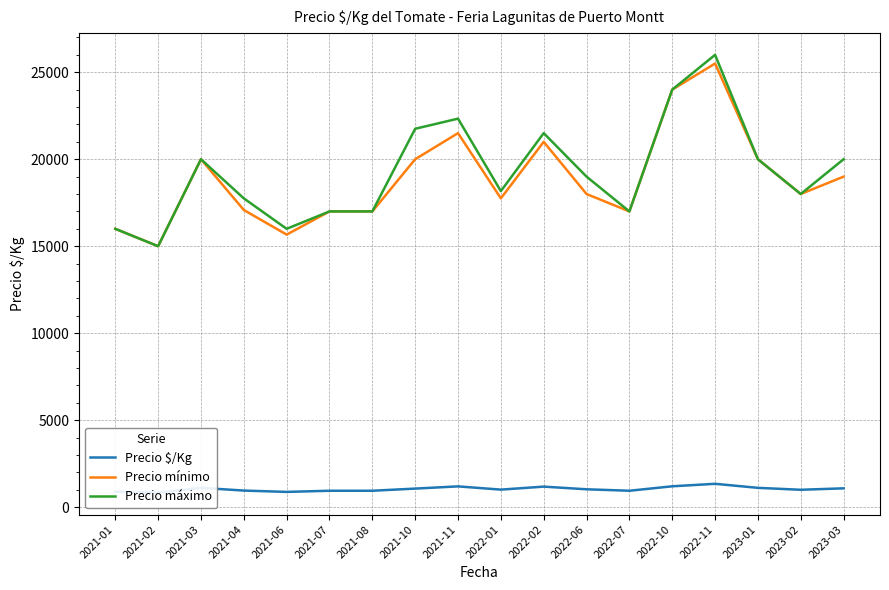

Rank the series at 2021-06 from highest to lowest value.

Precio máximo, Precio mínimo, Precio $/Kg